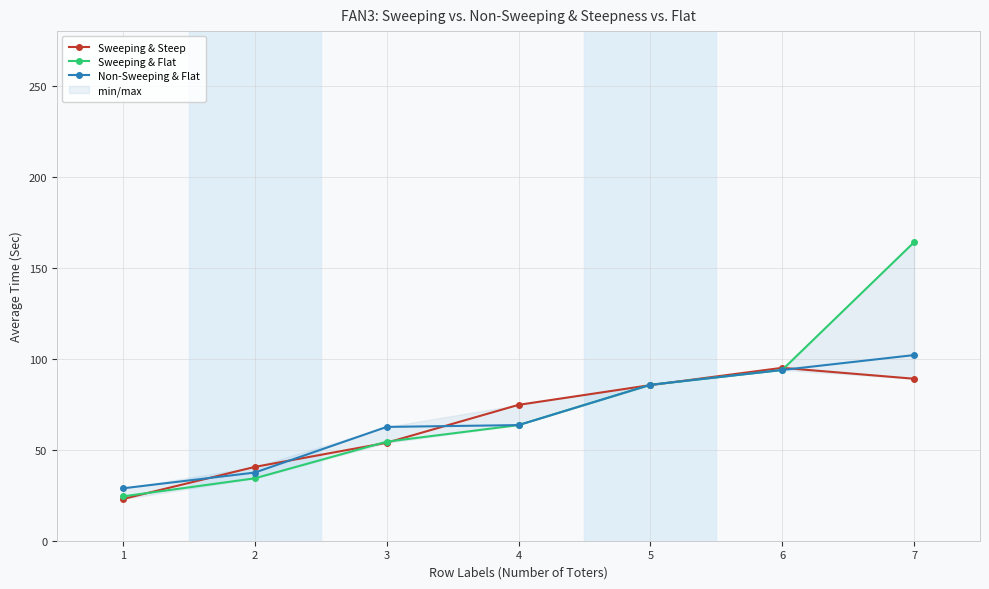

Rank the series by their maximum value, from lowest to highest.

Sweeping & Steep, Non-Sweeping & Flat, Sweeping & Flat